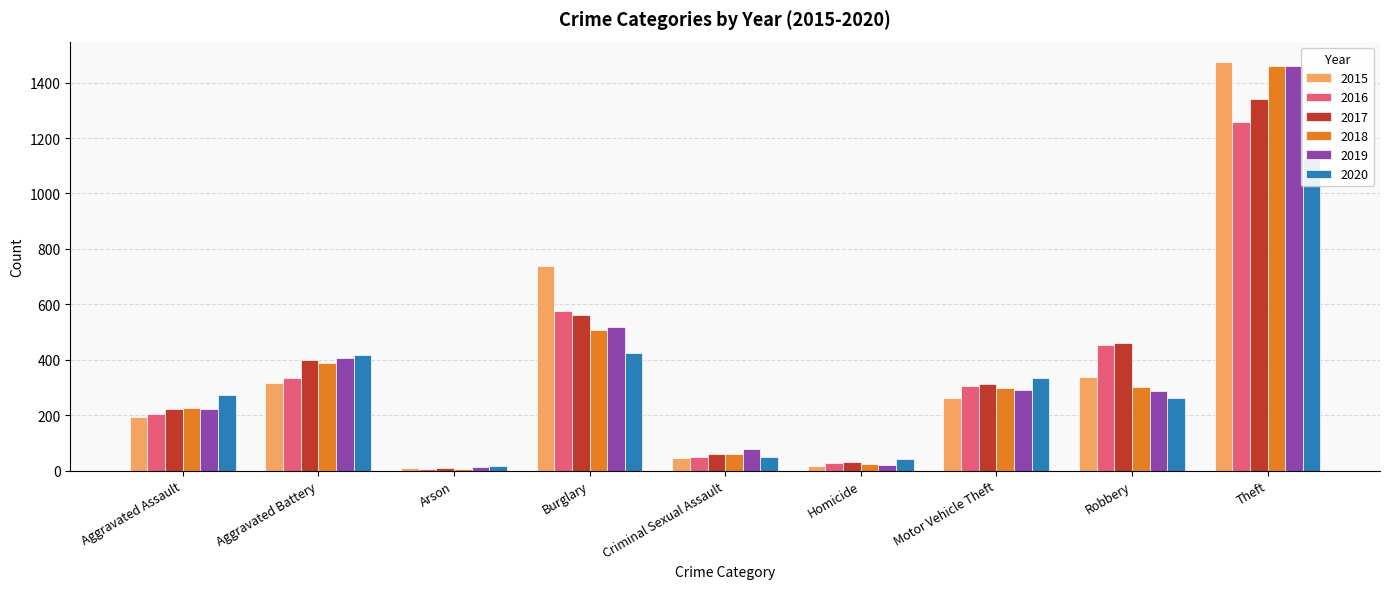

What is the greatest value displayed?

1474